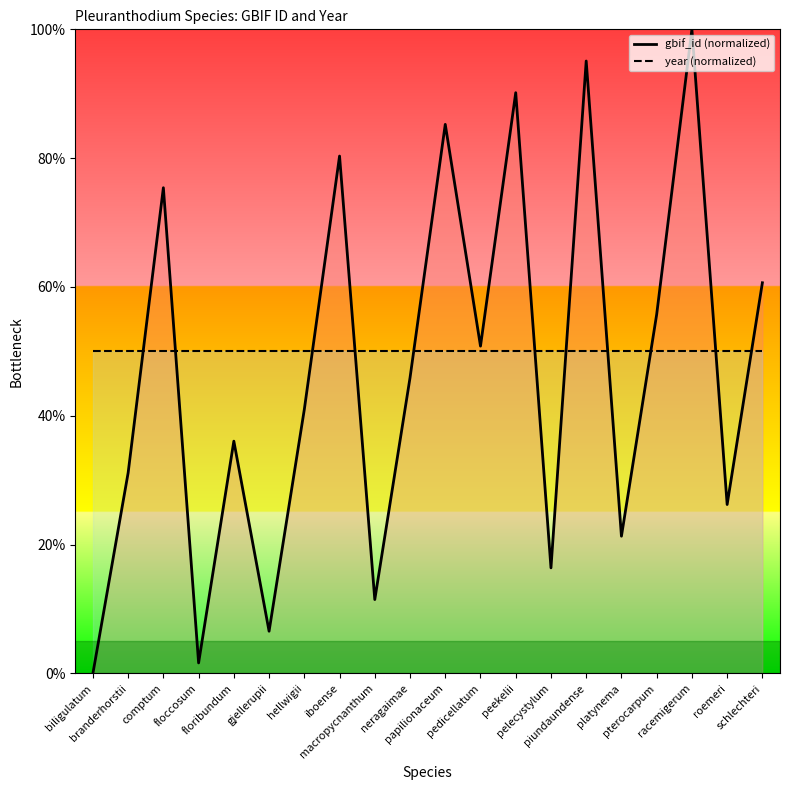

Is it true that gbif_id (normalized) equals 6.6 at gjellerupii?

True